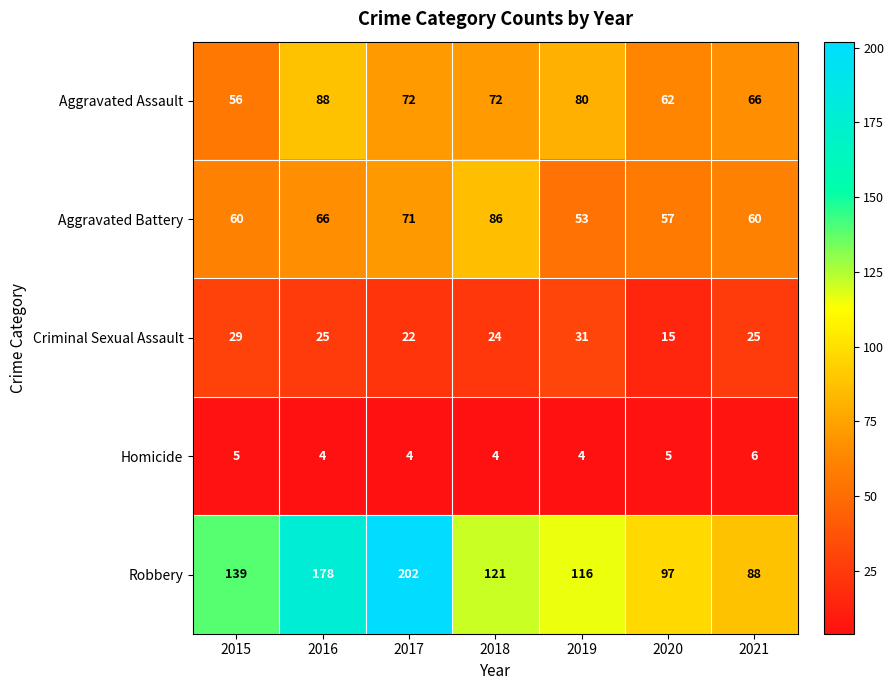

What is the total value across all series at 2021?

245